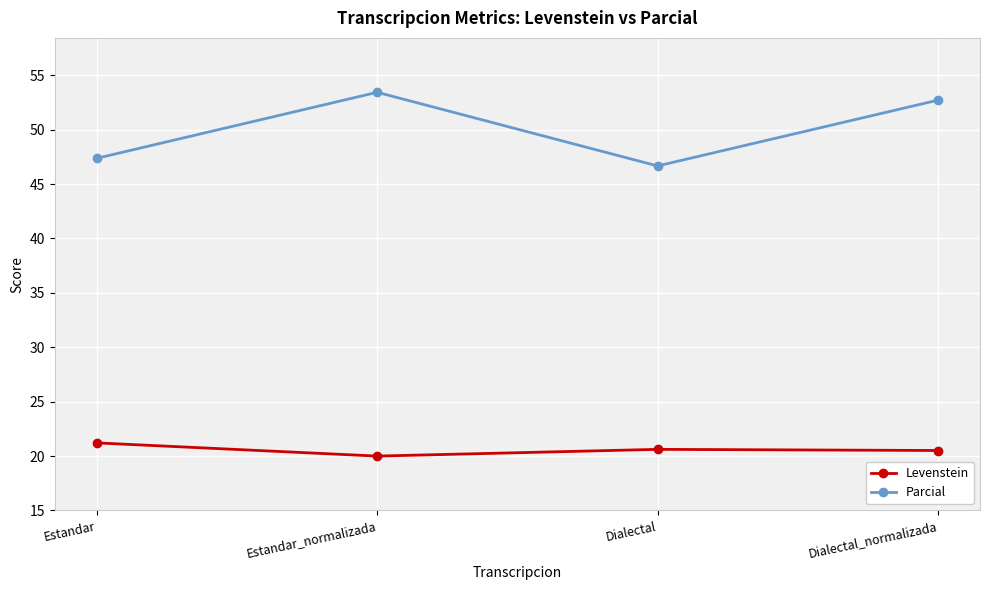

Is the value of Parcial at Dialectal greater than the value of Levenstein at Estandar_normalizada?

Yes